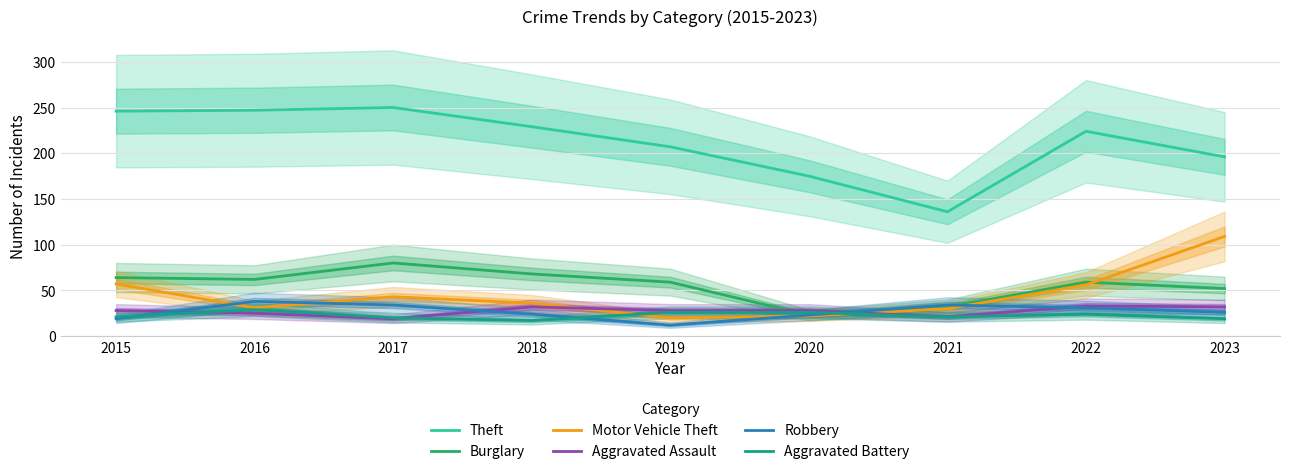

Rank the series at 2018 from lowest to highest value.

Aggravated Battery, Robbery, Aggravated Assault, Motor Vehicle Theft, Burglary, Theft